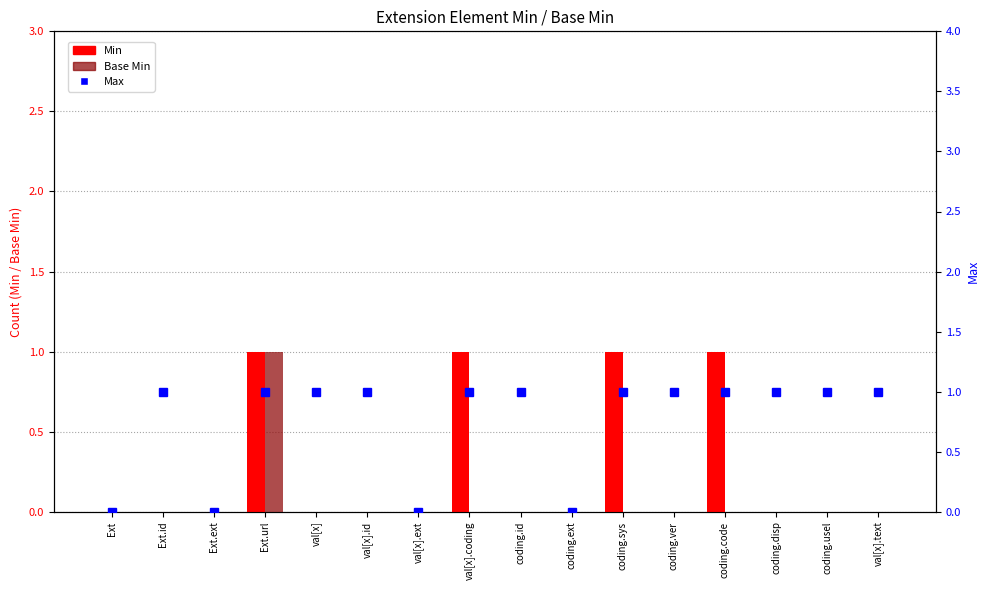

Rank the series at coding.id from highest to lowest value.

Max, Min, Base Min